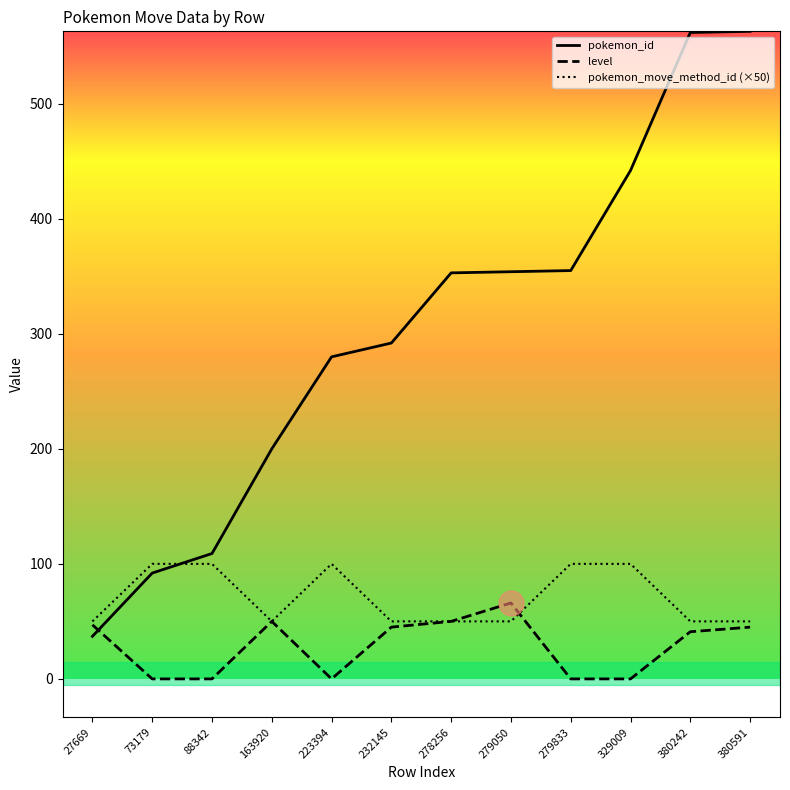

At which label does level first exceed 45?

27669